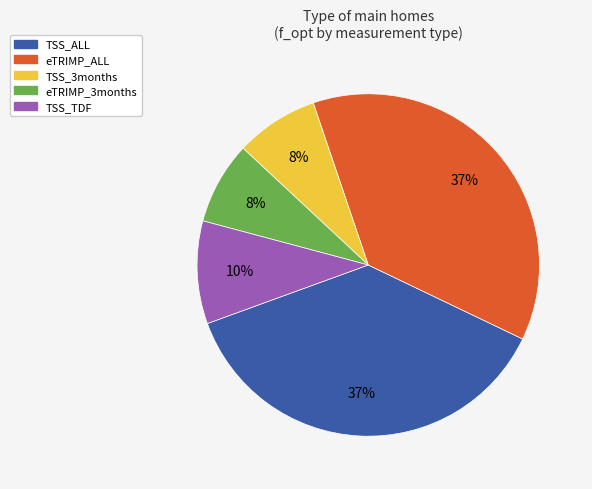

Which has a higher value, TSS_TDF or eTRIMP_3months?

TSS_TDF